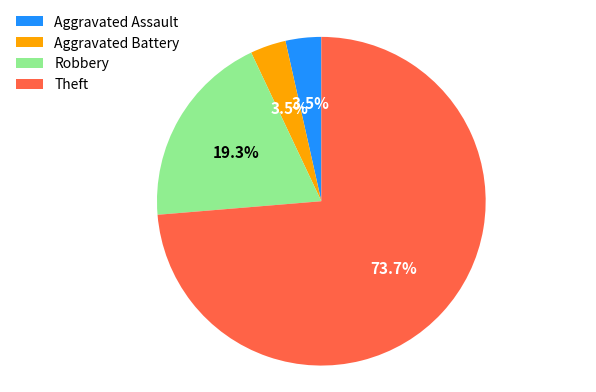

What is the largest slice in the pie chart?

Theft